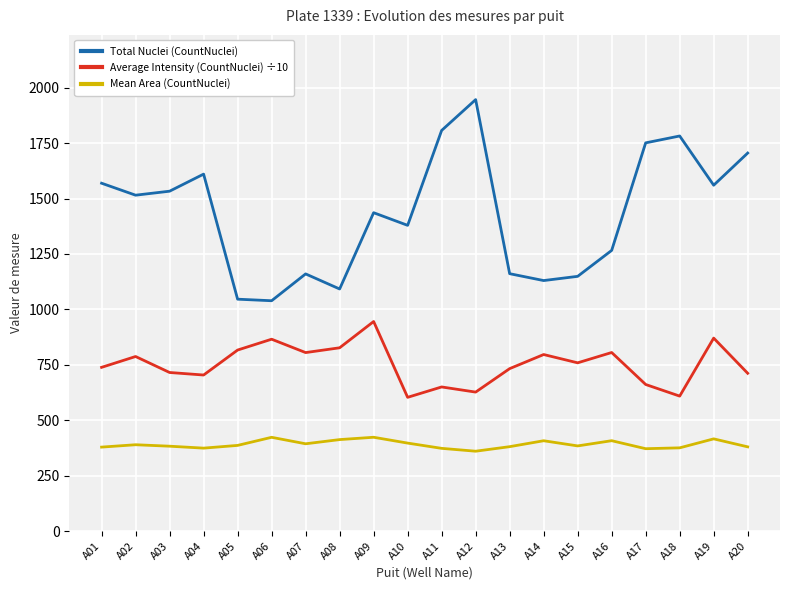

What is the greatest value displayed?

1946.0